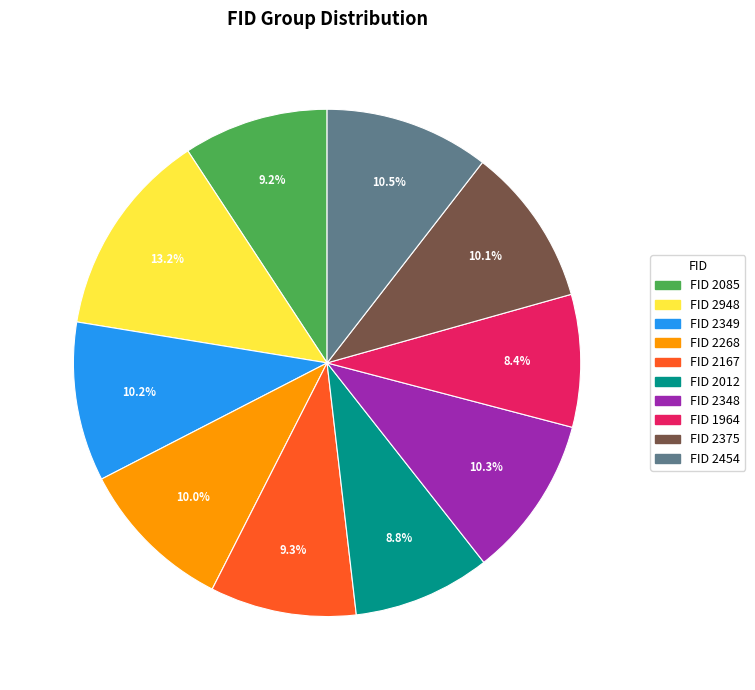

Is there a majority slice in this chart?

No